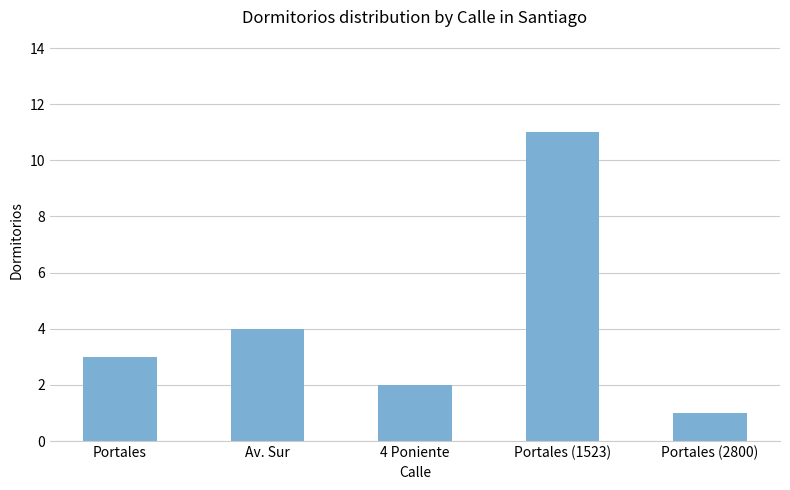

The chart shows a value of 2 at Portales (2800). True or false?

False